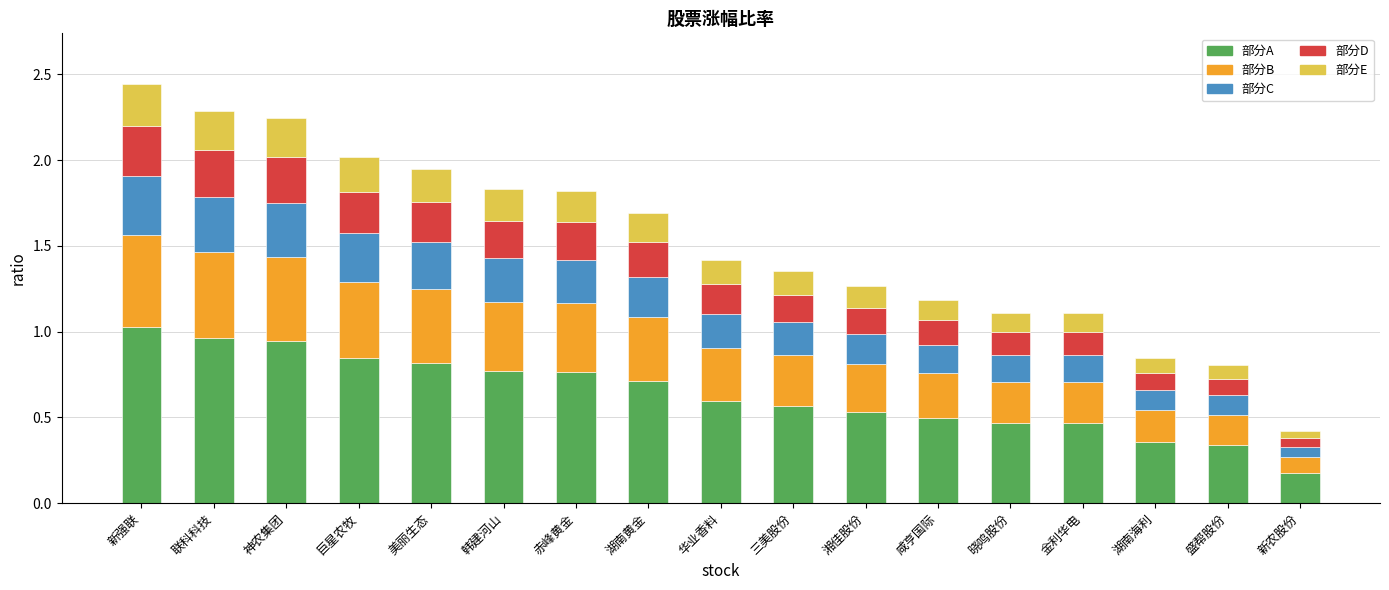

Where is 部分A nearest to the value 0?

新农股份